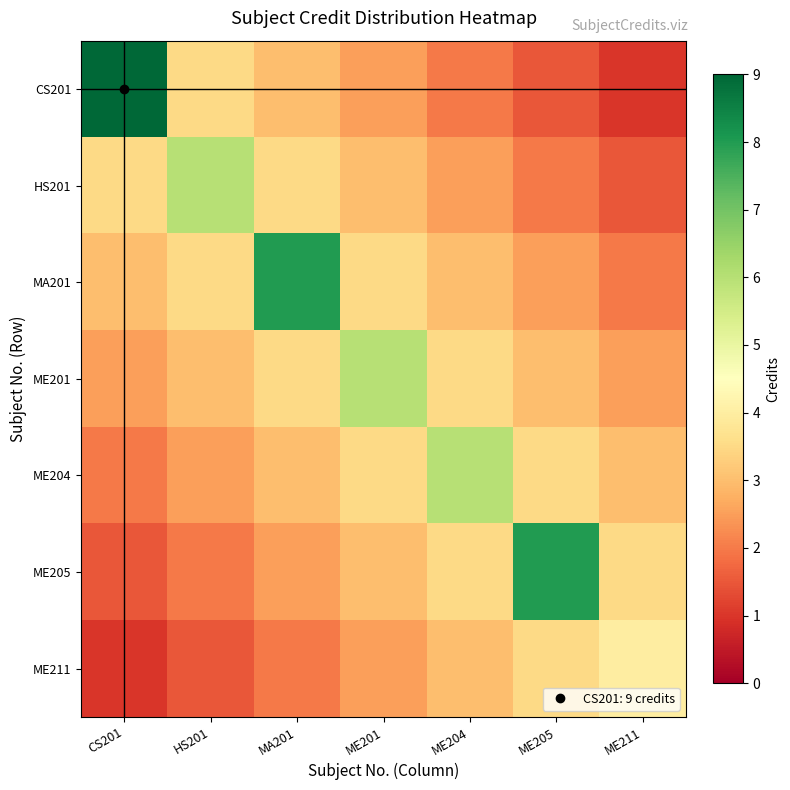

Reading left to right, what are all the values shown in this chart?

CS201: CS201=9.0	HS201=3.5	MA201=3.0	ME201=2.5	ME204=2.0	ME205=1.5	ME211=1.0
HS201: CS201=3.5	HS201=6.0	MA201=3.5	ME201=3.0	ME204=2.5	ME205=2.0	ME211=1.5
MA201: CS201=3.0	HS201=3.5	MA201=8.0	ME201=3.5	ME204=3.0	ME205=2.5	ME211=2.0
ME201: CS201=2.5	HS201=3.0	MA201=3.5	ME201=6.0	ME204=3.5	ME205=3.0	ME211=2.5
ME204: CS201=2.0	HS201=2.5	MA201=3.0	ME201=3.5	ME204=6.0	ME205=3.5	ME211=3.0
ME205: CS201=1.5	HS201=2.0	MA201=2.5	ME201=3.0	ME204=3.5	ME205=8.0	ME211=3.5
ME211: CS201=1.0	HS201=1.5	MA201=2.0	ME201=2.5	ME204=3.0	ME205=3.5	ME211=4.0